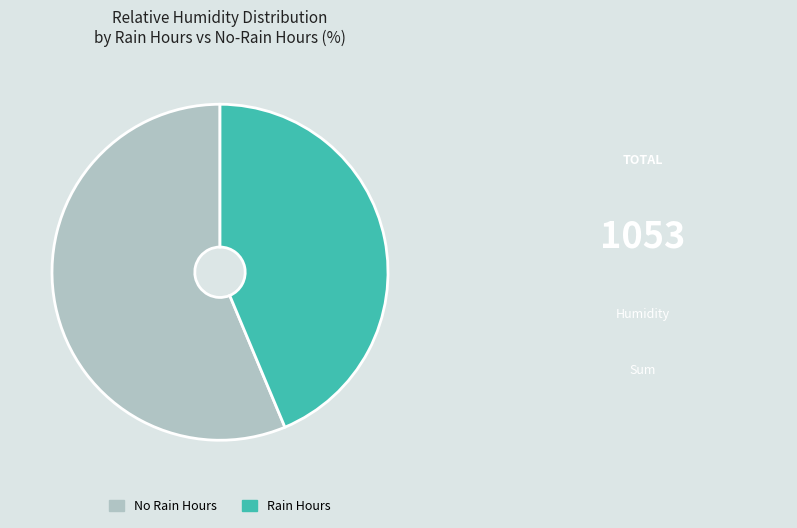

The Rain Hours slice represents 38% of the pie. True or false?

False